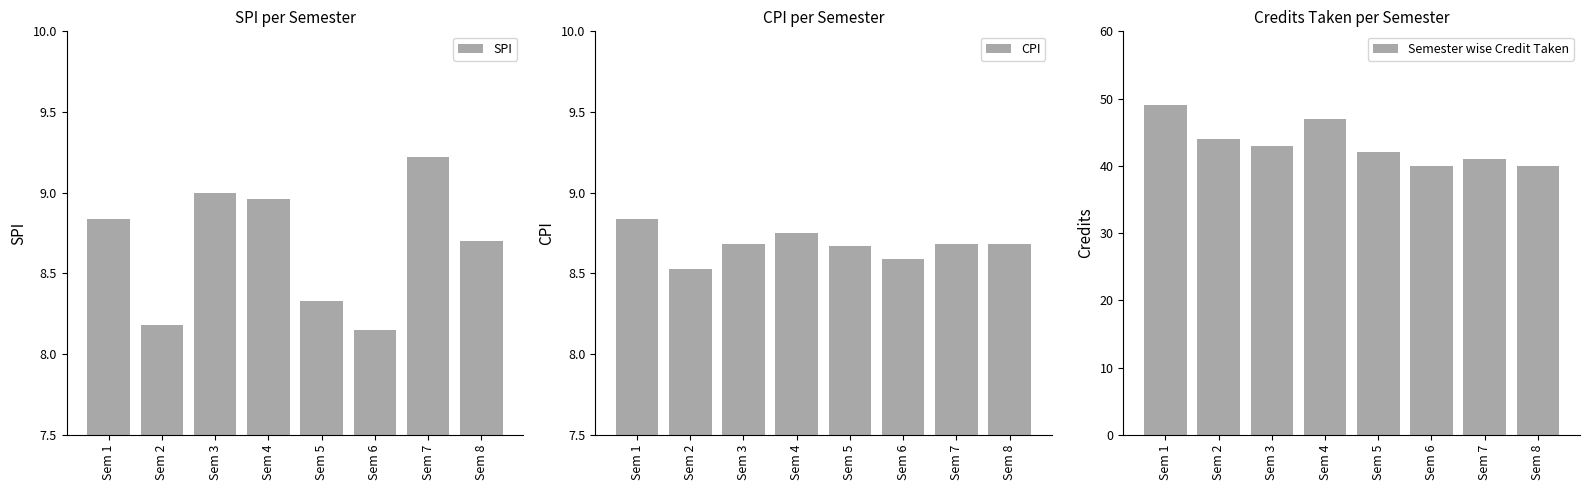

What is the difference between the maximum and minimum values in the SPI series?

1.1